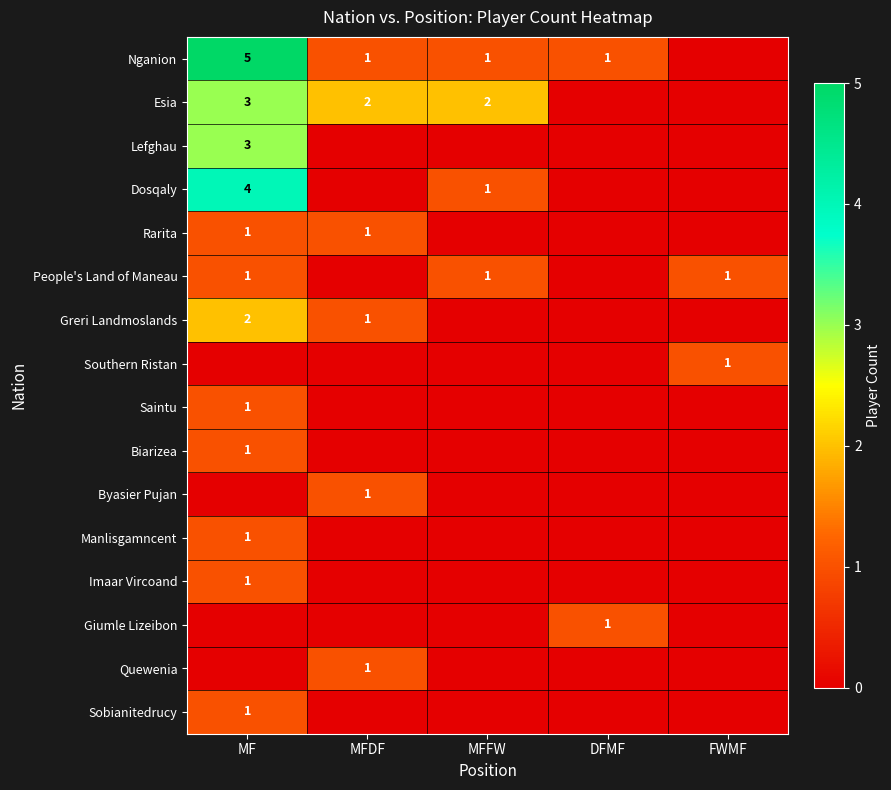

The Dosqaly series shows 2 at MF. True or false?

False